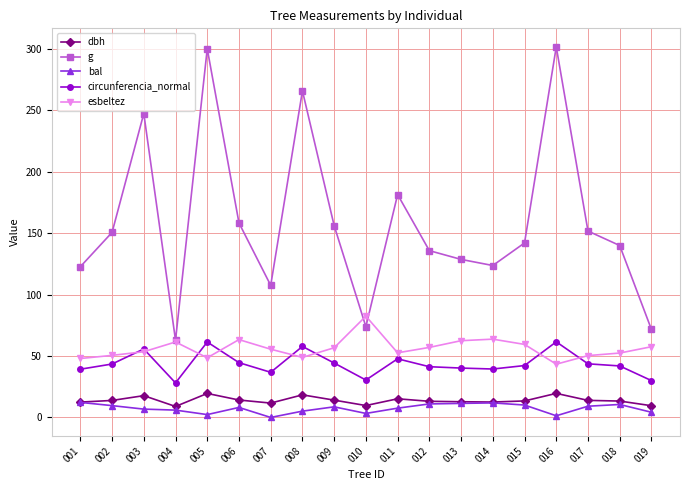

What is the greatest value displayed?

301.7